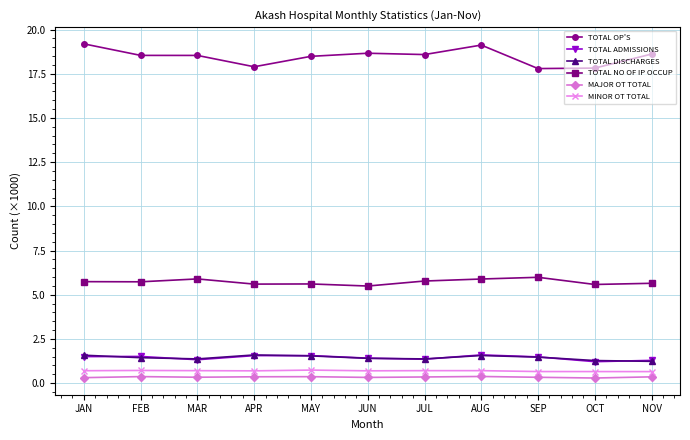

True or false: MINOR OT TOTAL and TOTAL DISCHARGES cross at least once.

False